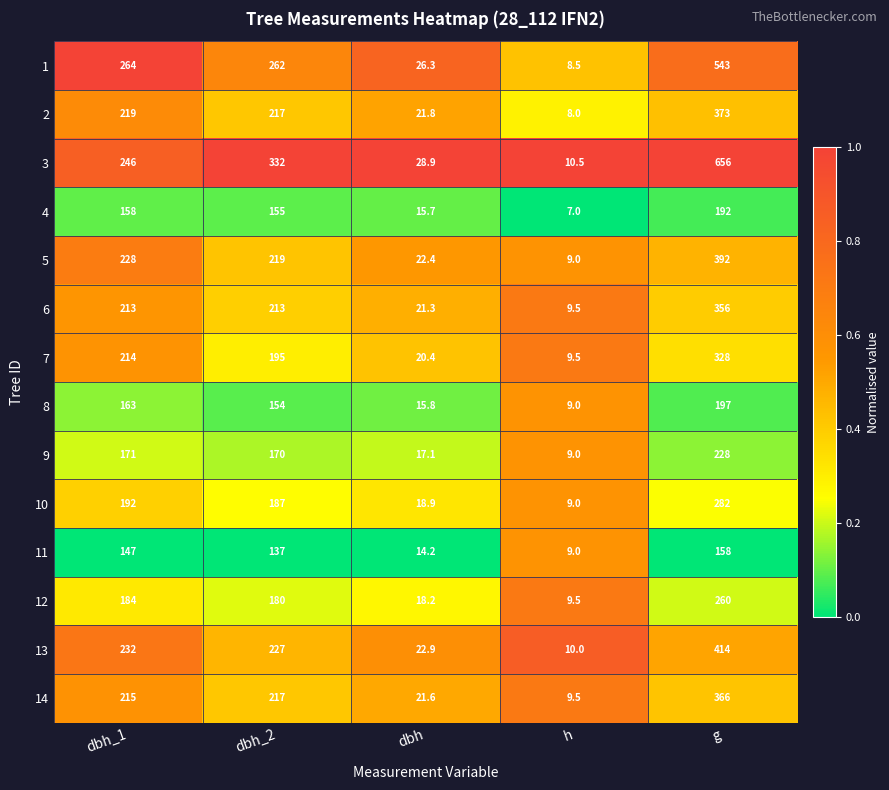

What is the spread (max minus min) of values at dbh_2?

195.0